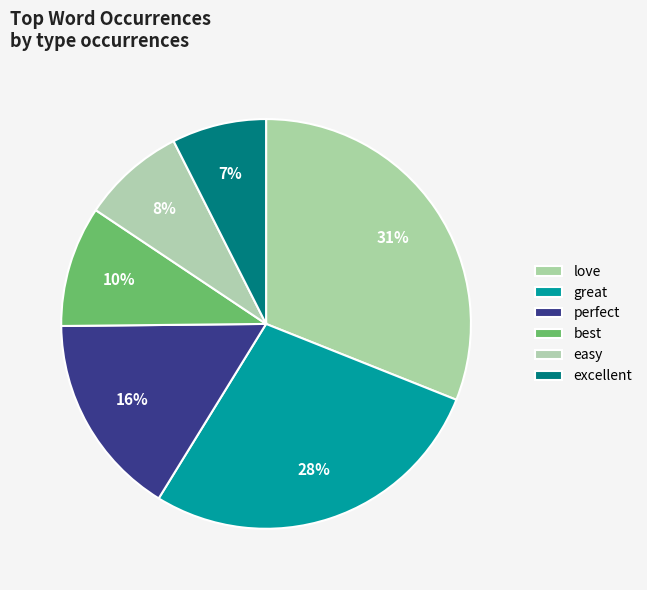

To the nearest percent, what is the difference between the largest and smallest slice percentages?

24%